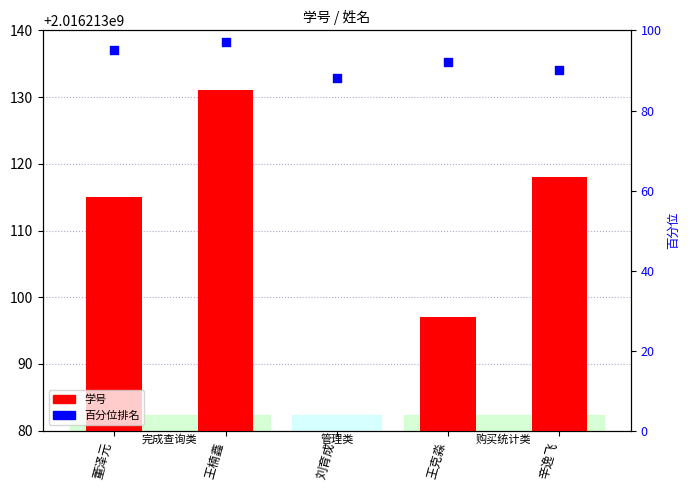

At how many categories does at least one series exceed 672551256?

4